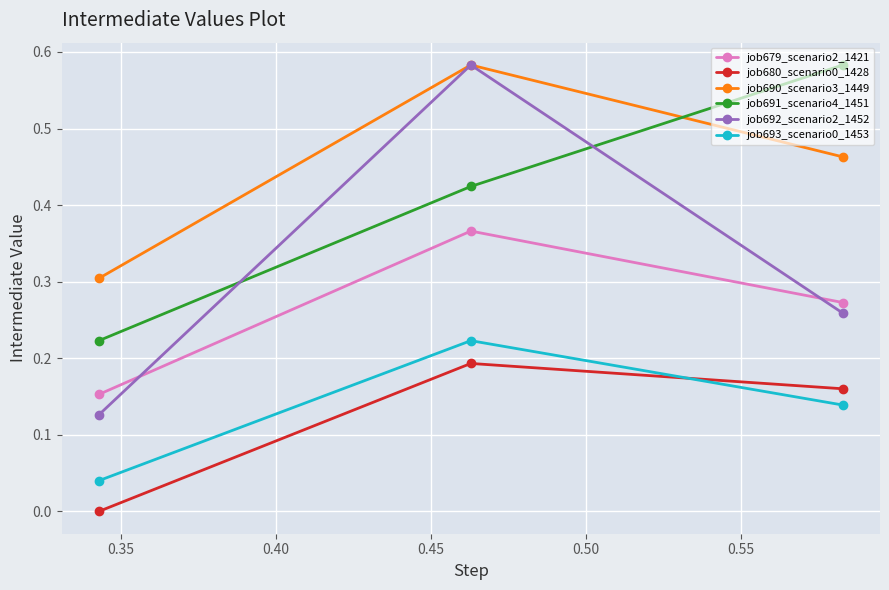

Which series has the largest total across all categories?

job690_scenario3_1449